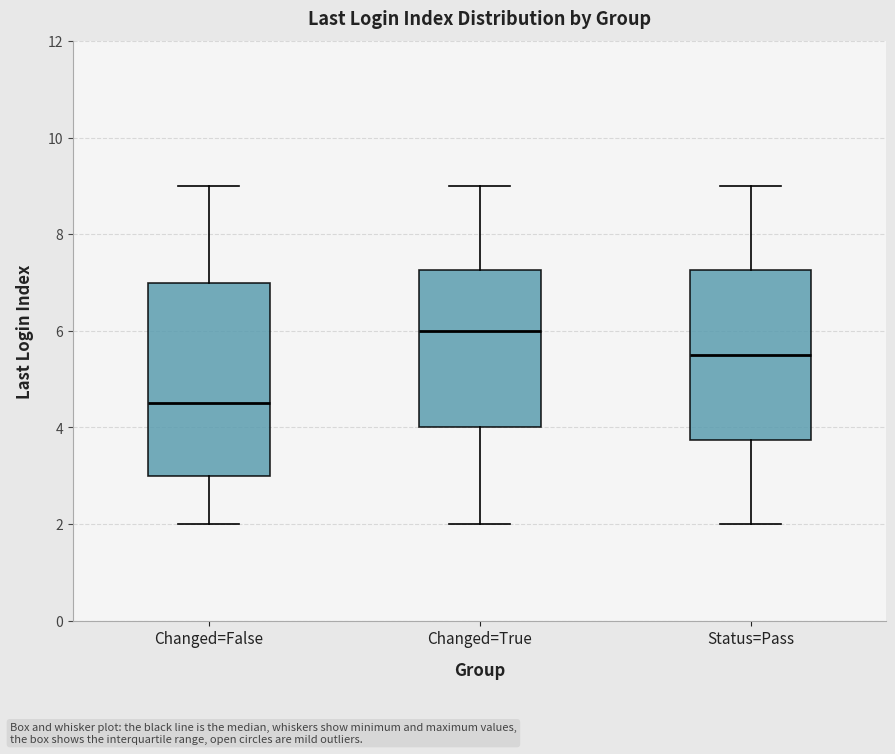

Where does the median line of the box for Changed=True sit on the y-axis? The values are not printed on the chart, so give them approximately, as read against the axis.

6.0